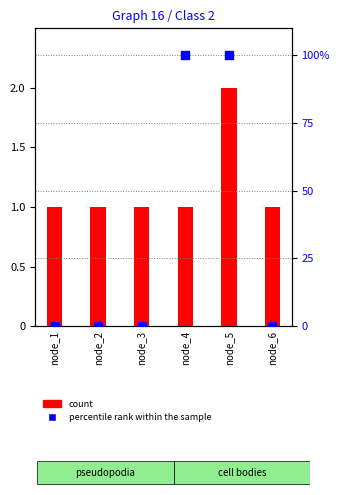

Which series has the largest Y range (max minus min)?

percentile rank within the sample